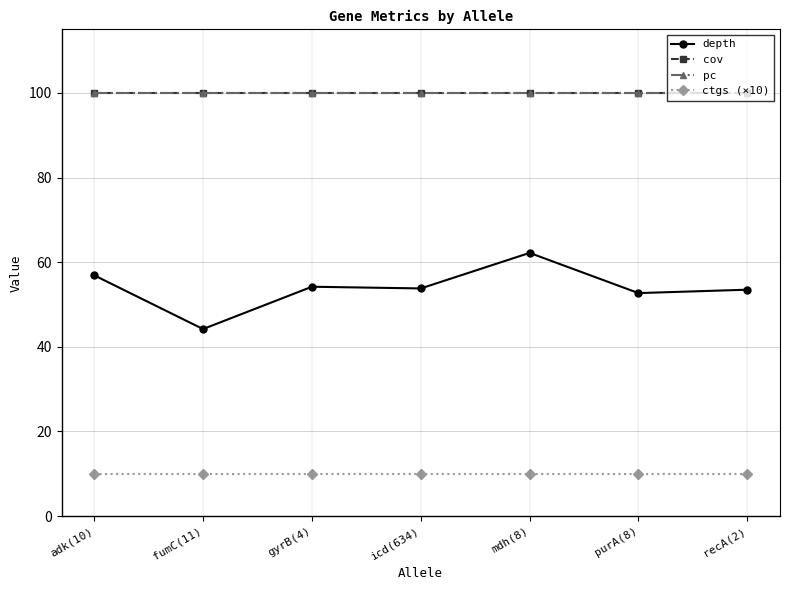

What is the lowest value of the cov series?

100.0